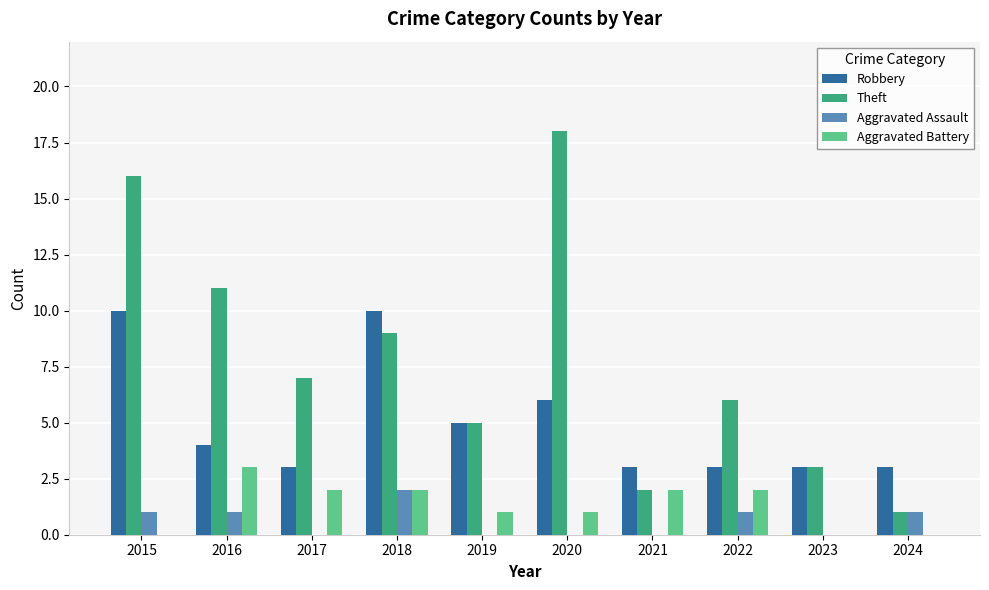

How many series are shown in this chart?

4